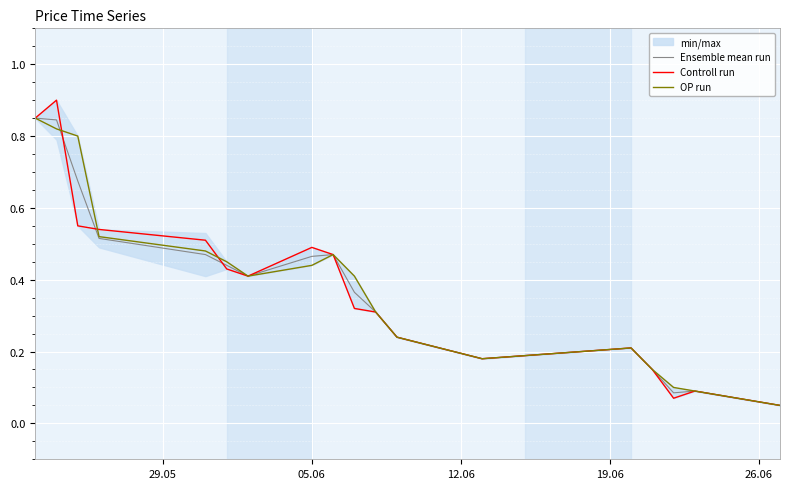

In Ensemble mean run, how many points are lower than both neighbors (excluding endpoints)?

3